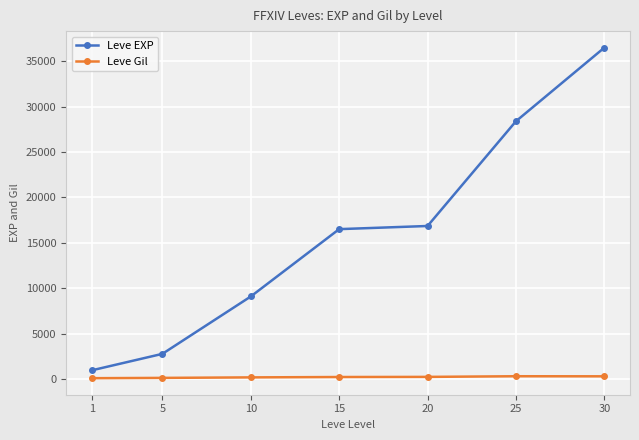

Is the value of Leve Gil at 10 greater than the value of Leve EXP at 15?

No